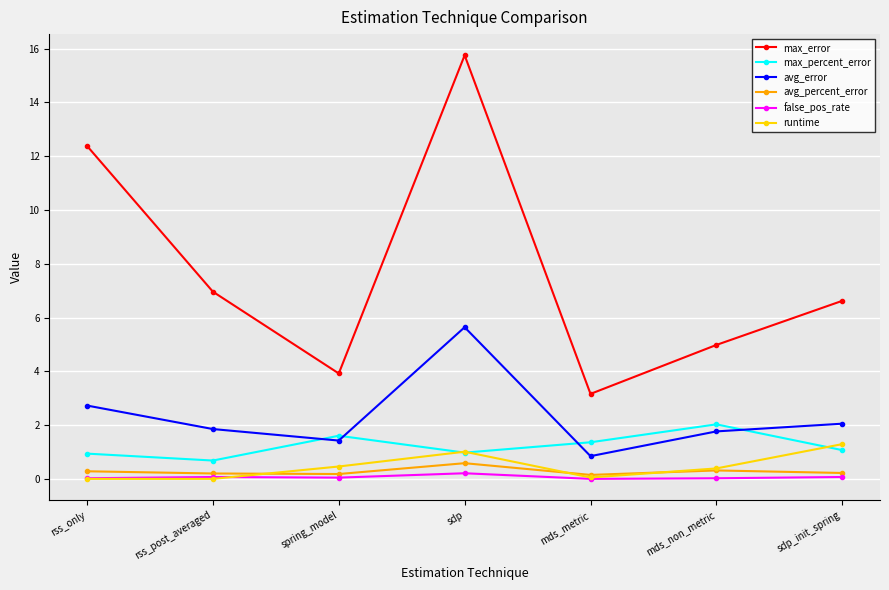

True or false: avg_percent_error and runtime intersect in this chart.

True